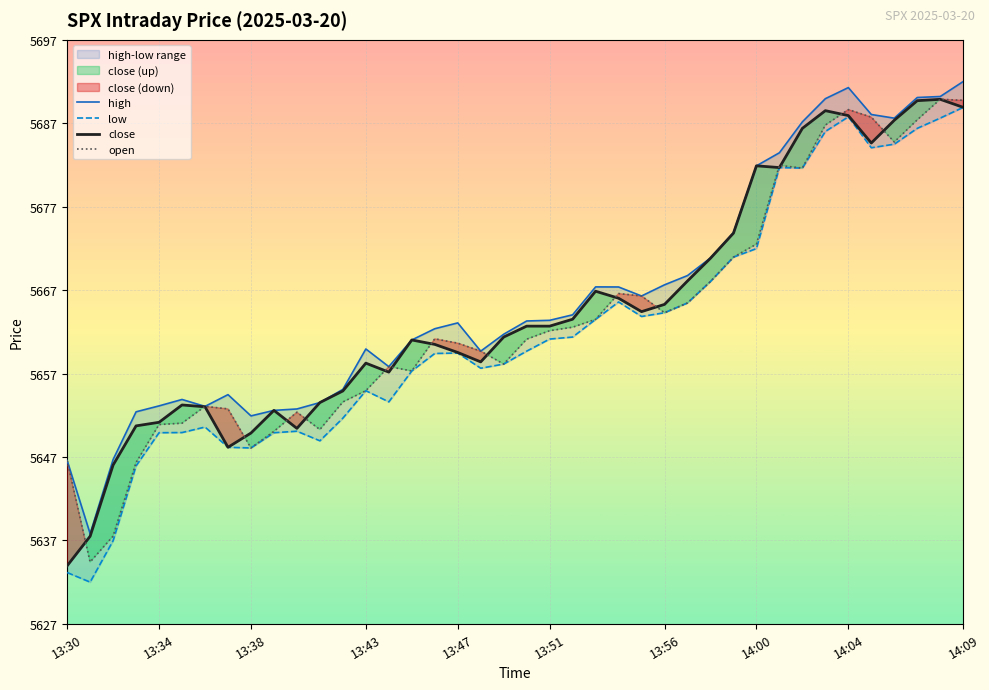

What is the difference between the highest and lowest values at 25?

2.5